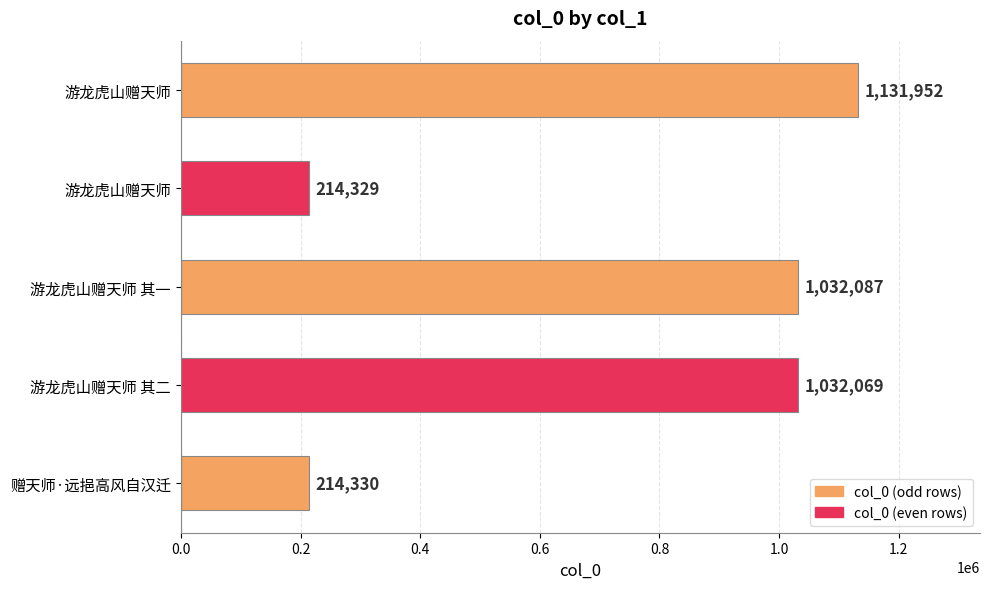

Count the number of data series in this chart.

1